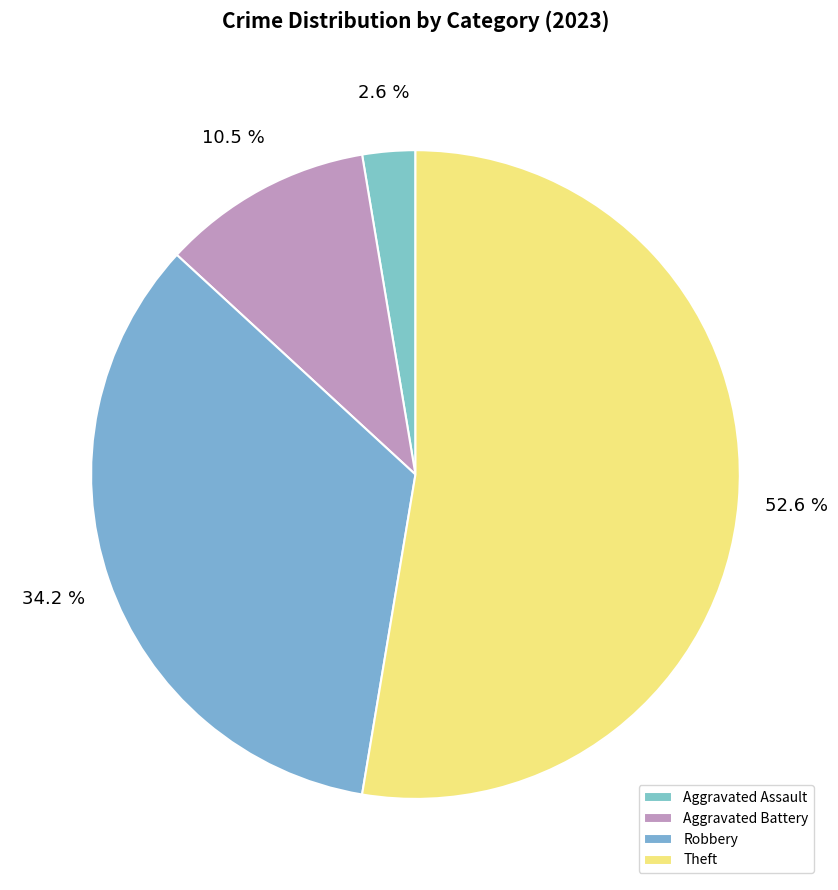

Which category has the smallest portion of the pie?

Aggravated Assault